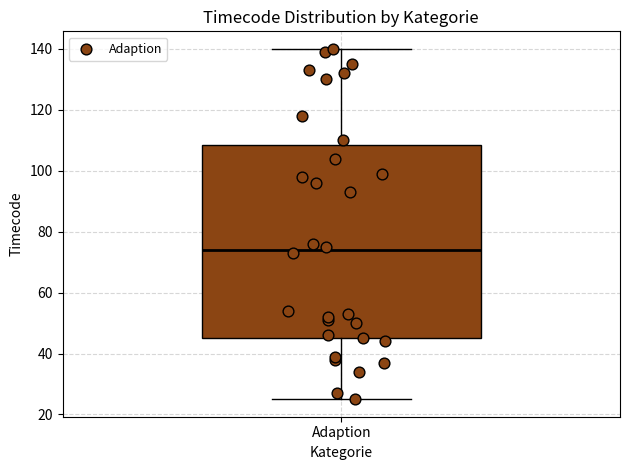

Read this box plot against the y-axis: the position of the median line, the range covered by the box, and the ends of both whiskers. The values are not printed on the chart, so give them approximately, as read against the axis.

median 74, box 46 to 108, whiskers 26 to 140